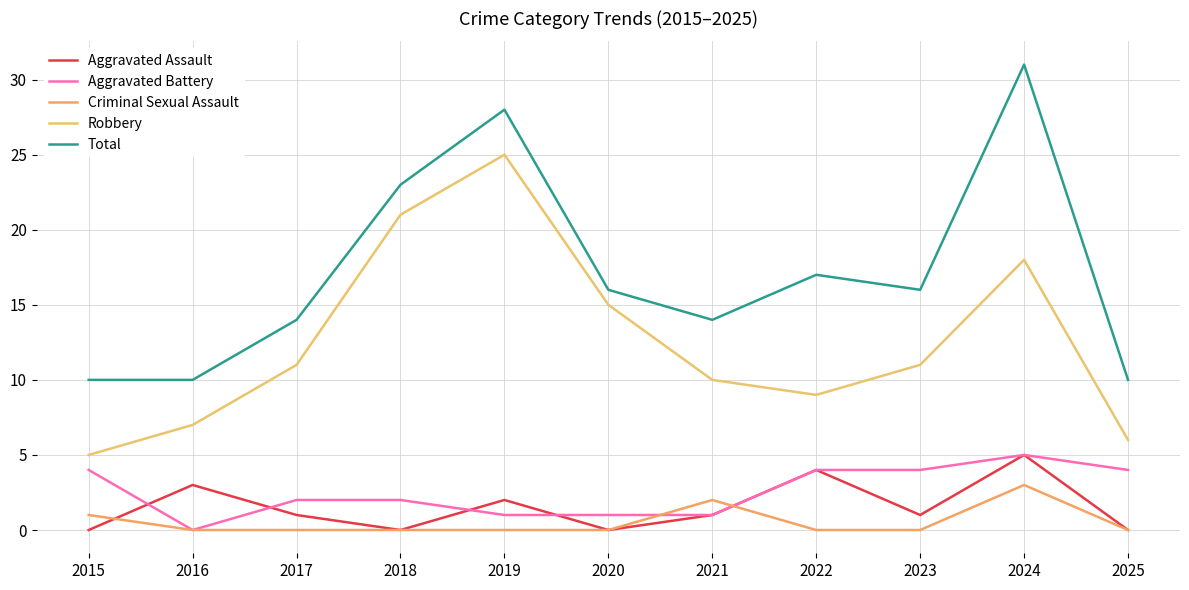

Rank the series by their maximum value, from lowest to highest.

Criminal Sexual Assault, Aggravated Assault, Aggravated Battery, Robbery, Total